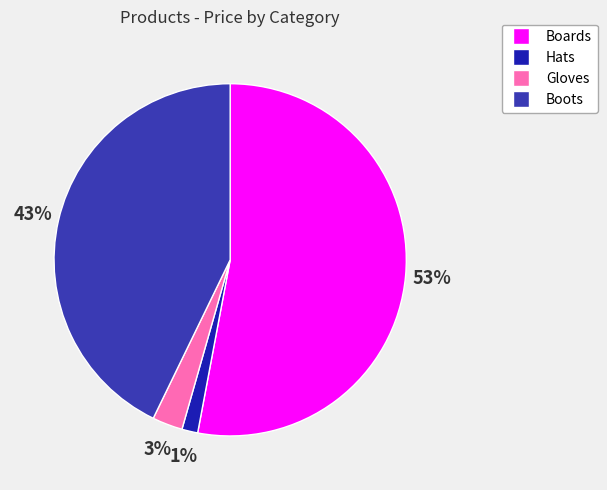

Does any single category account for the majority?

Yes